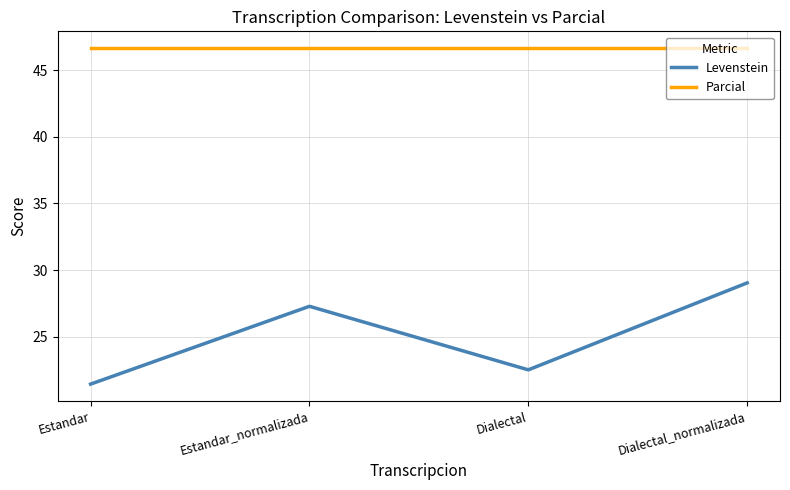

Rank the series by their average value, from highest to lowest.

Parcial, Levenstein